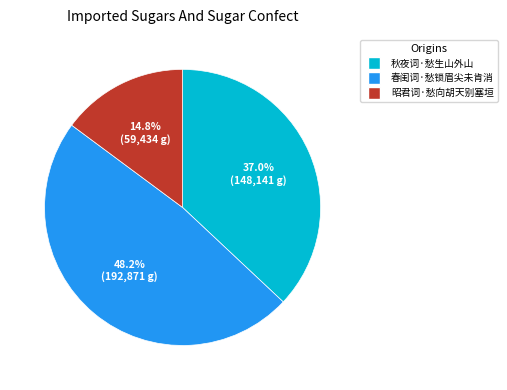

To the nearest percent, what percentage of the pie is 昭君词·愁向胡天别塞垣?

15%